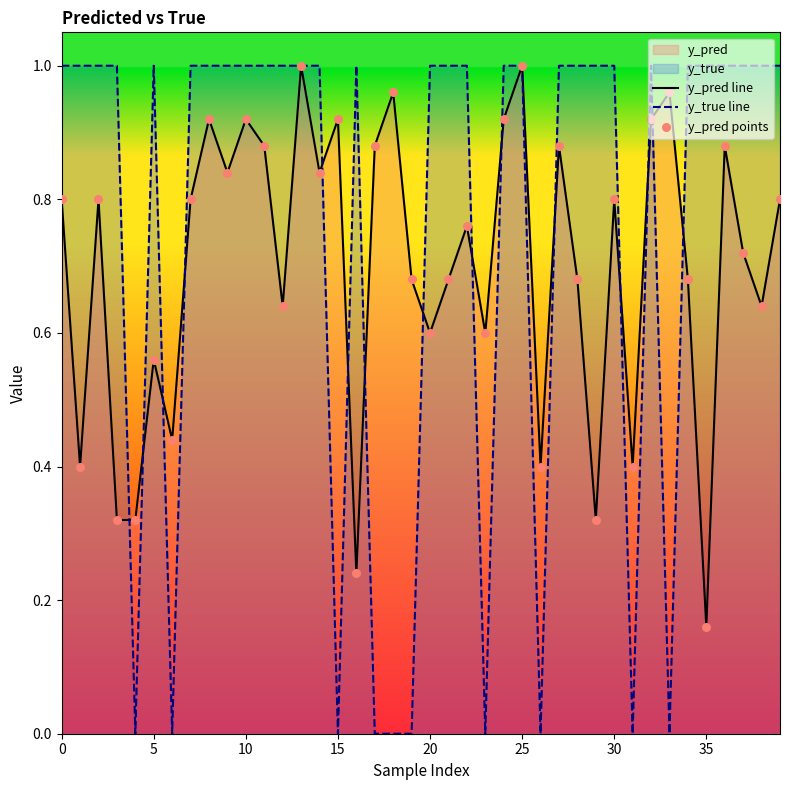

At which category is the sum across all series the highest?

13